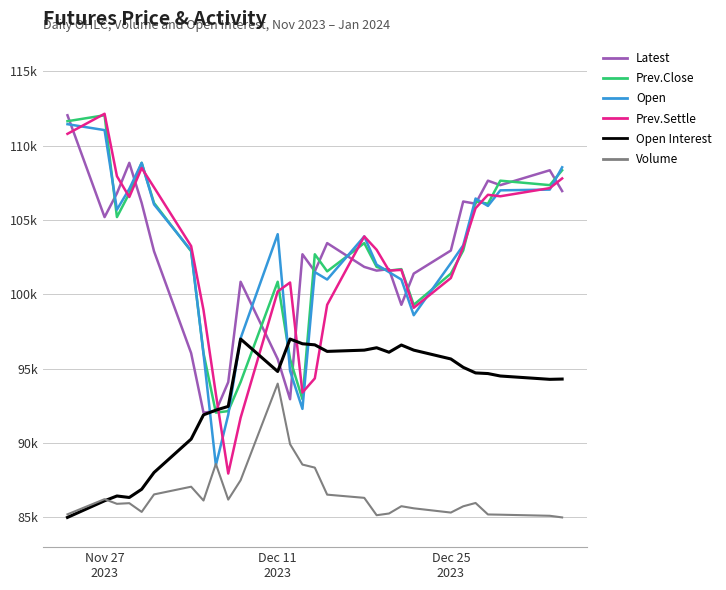

True or false: Latest has more than 1 points higher than both neighbors.

True